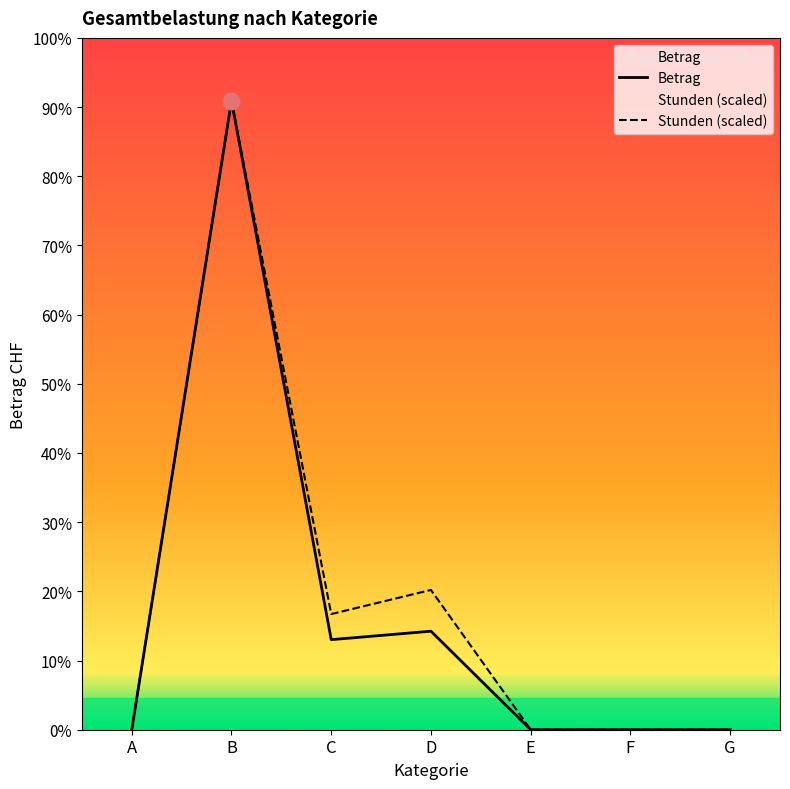

True or false: Stunden (scaled) and Betrag intersect in this chart.

False